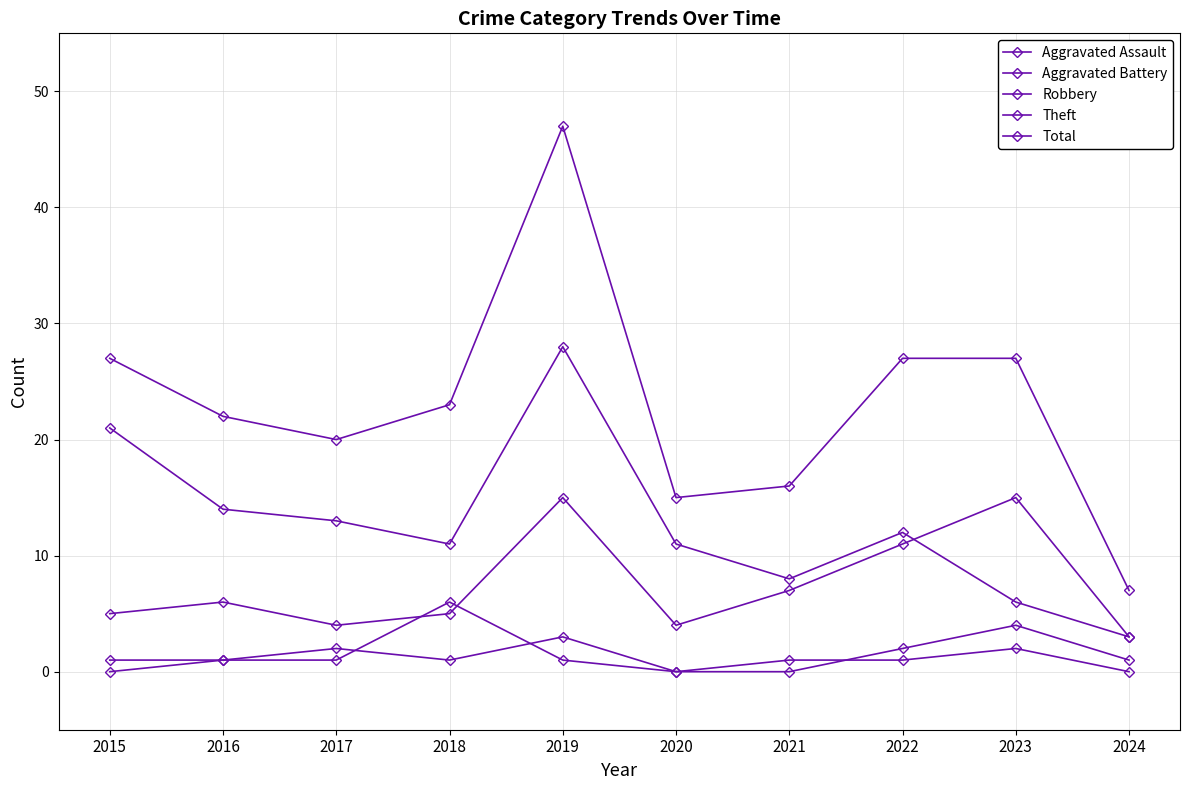

How many data points does each series have?

10